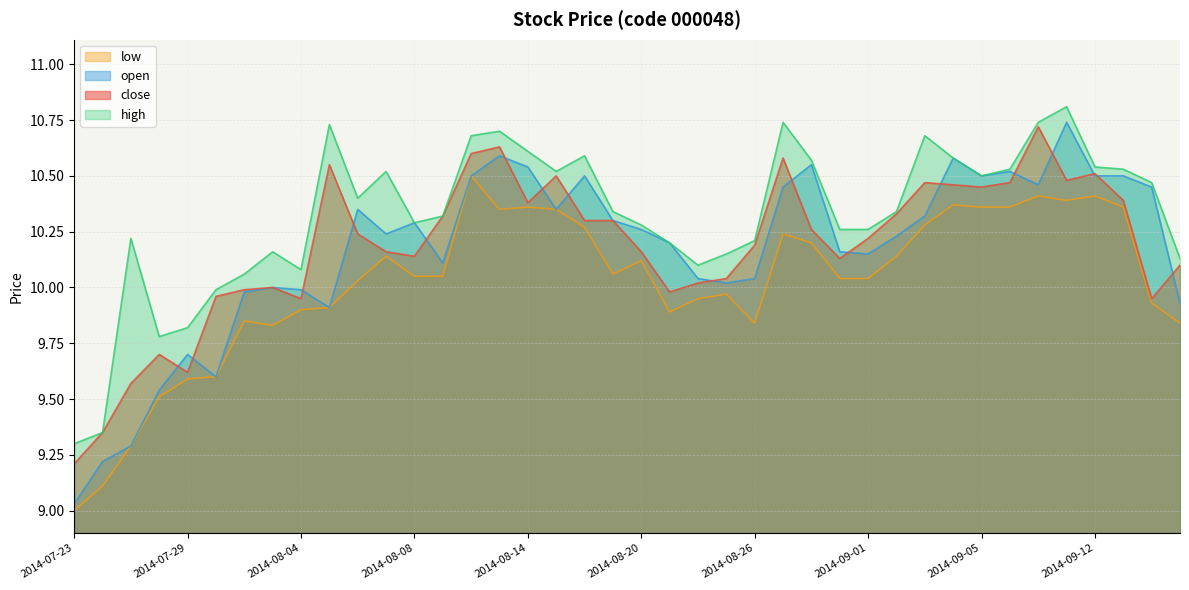

True or false: low and high cross at least once.

False